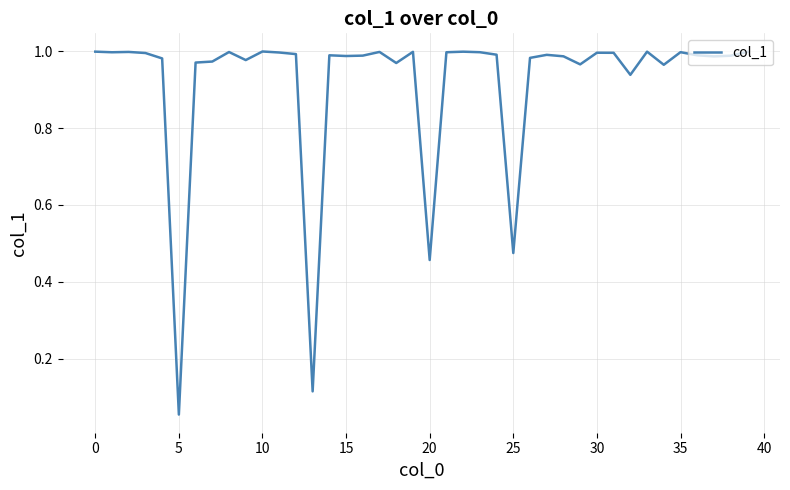

Which label corresponds to the smallest value in the chart?

5